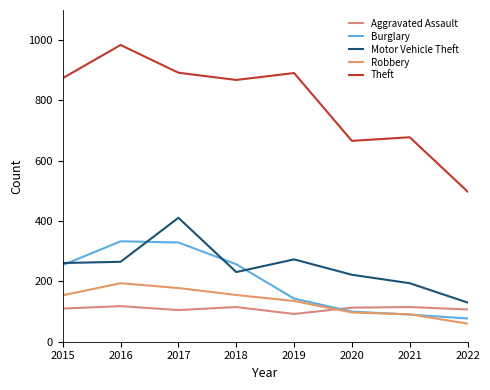

In Theft, how many points are lower than both neighbors (excluding endpoints)?

2